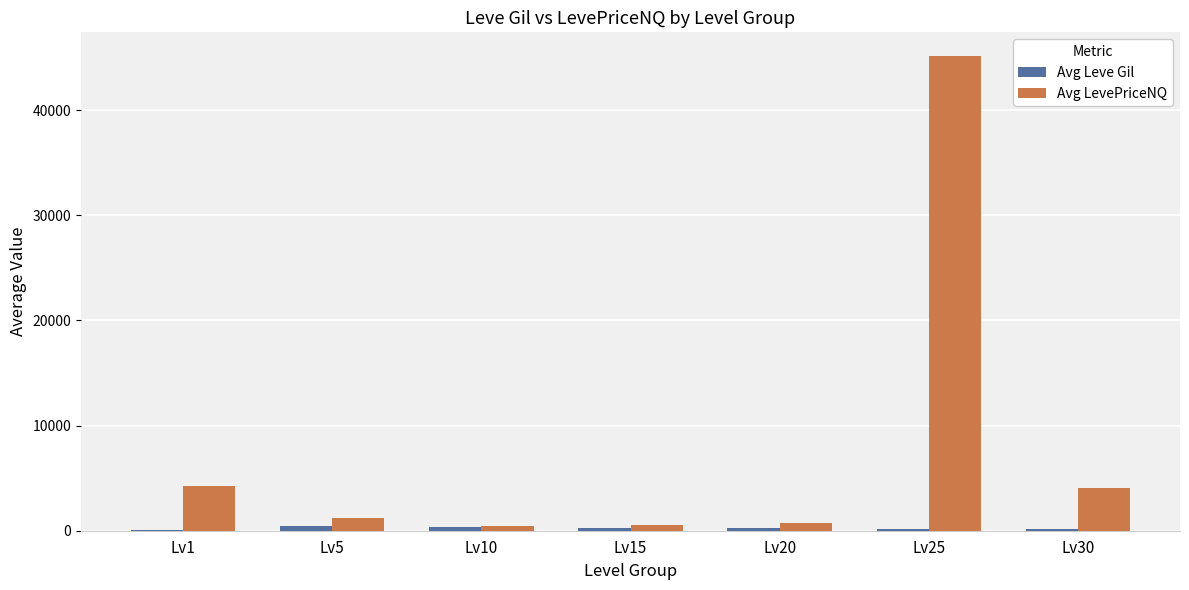

What is the sum of all Avg Leve Gil values?

1873.3